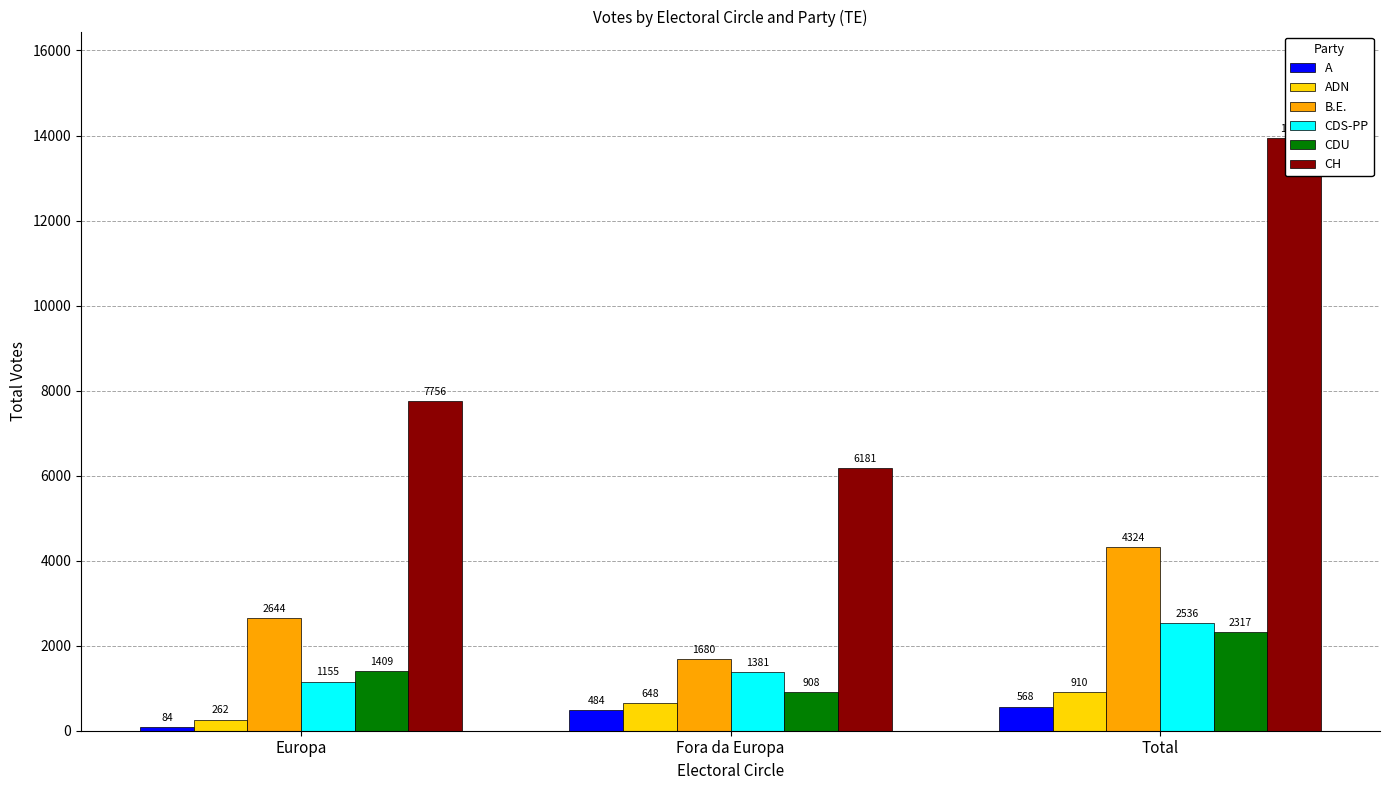

At which category does the chart reach its peak across all series?

Total